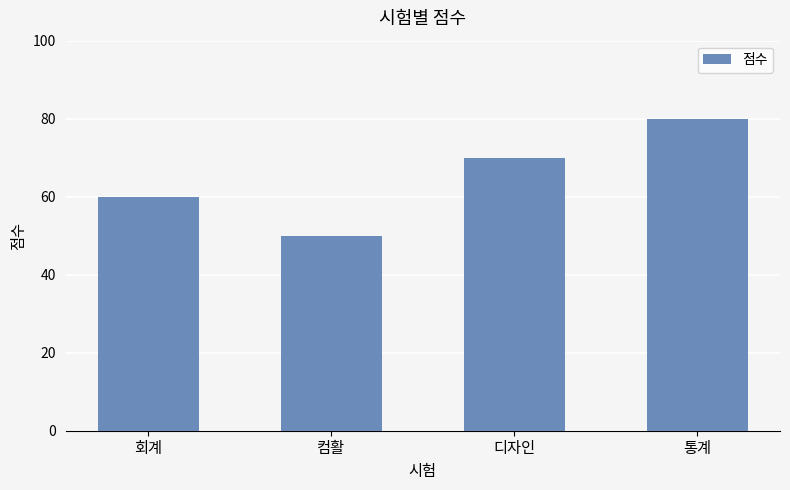

True or false: the data shows 70 at 디자인.

True